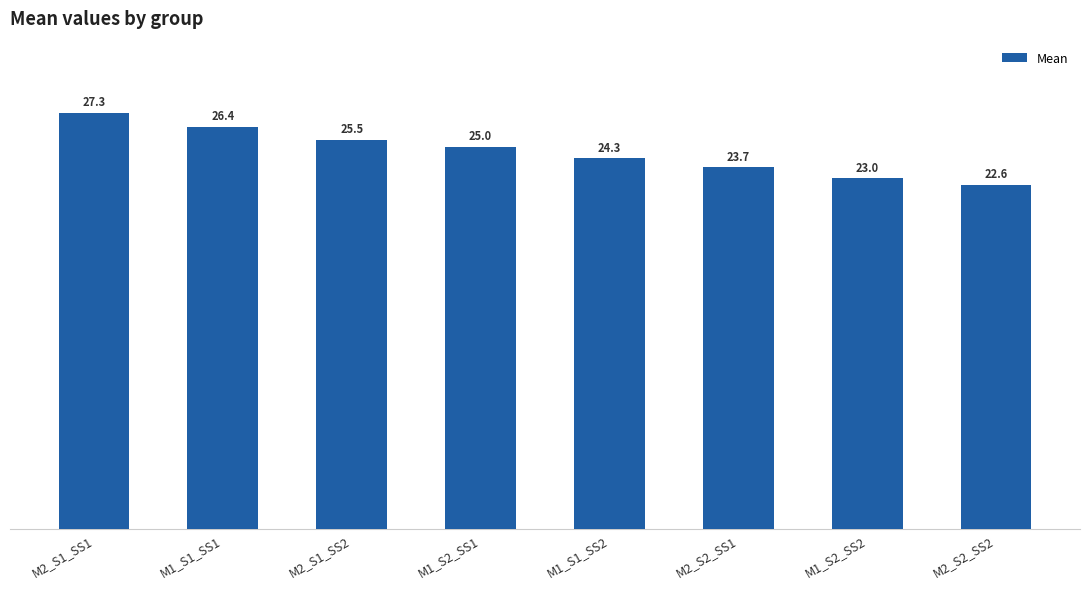

How many data points are less than 25?

4